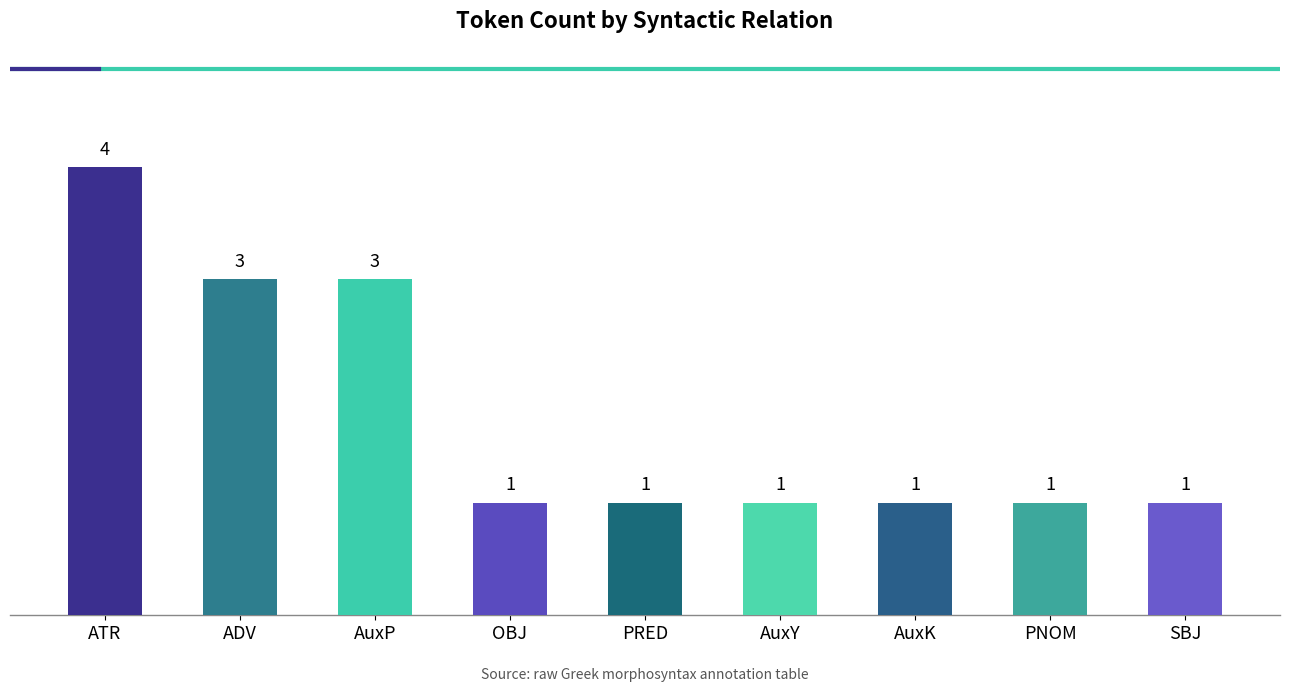

The chart shows a value of 1 at AuxK. True or false?

True